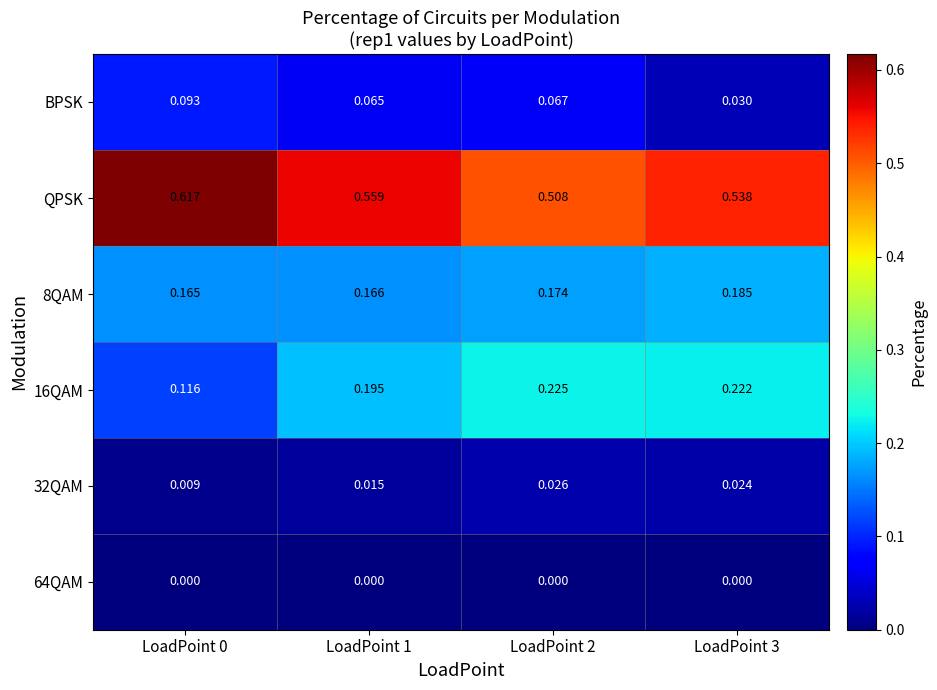

Rank the series at LoadPoint 0 from lowest to highest value.

64QAM, 32QAM, BPSK, 16QAM, 8QAM, QPSK